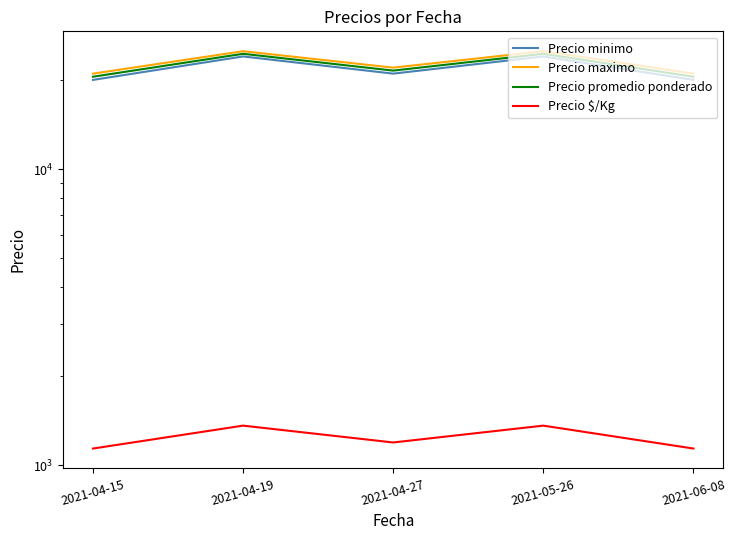

Is the value of Precio $/Kg at 2021-06-08 greater than the value of Precio maximo at 2021-04-19?

No